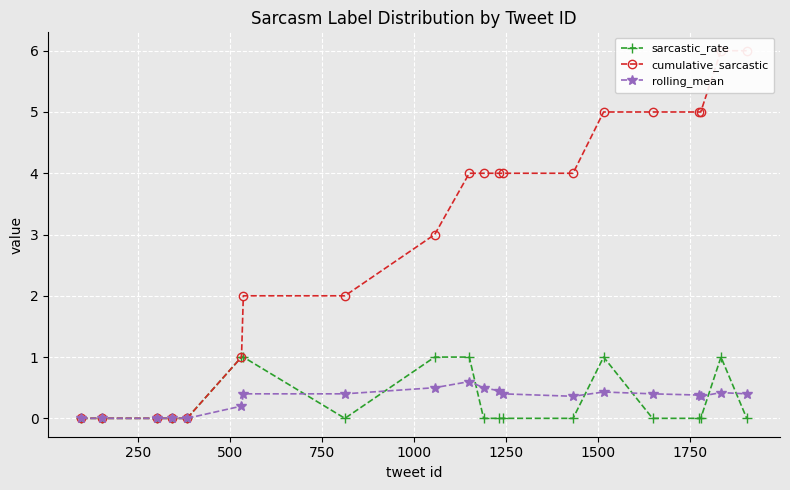

Reading left to right, what are all the values shown in this chart?

sarcastic_rate: 0.0	0.0	0.0	0.0	0.0	1.0	1.0	0.0	1.0	1.0	0.0	0.0	0.0	0.0	1.0	0.0	0.0	0.0	1.0	0.0
cumulative_sarcastic: 0.0	0.0	0.0	0.0	0.0	1.0	2.0	2.0	3.0	4.0	4.0	4.0	4.0	4.0	5.0	5.0	5.0	5.0	6.0	6.0
rolling_mean: 0.0	0.0	0.0	0.0	0.0	0.2	0.4	0.4	0.5	0.6	0.5	0.5	0.4	0.4	0.4	0.4	0.4	0.4	0.4	0.4